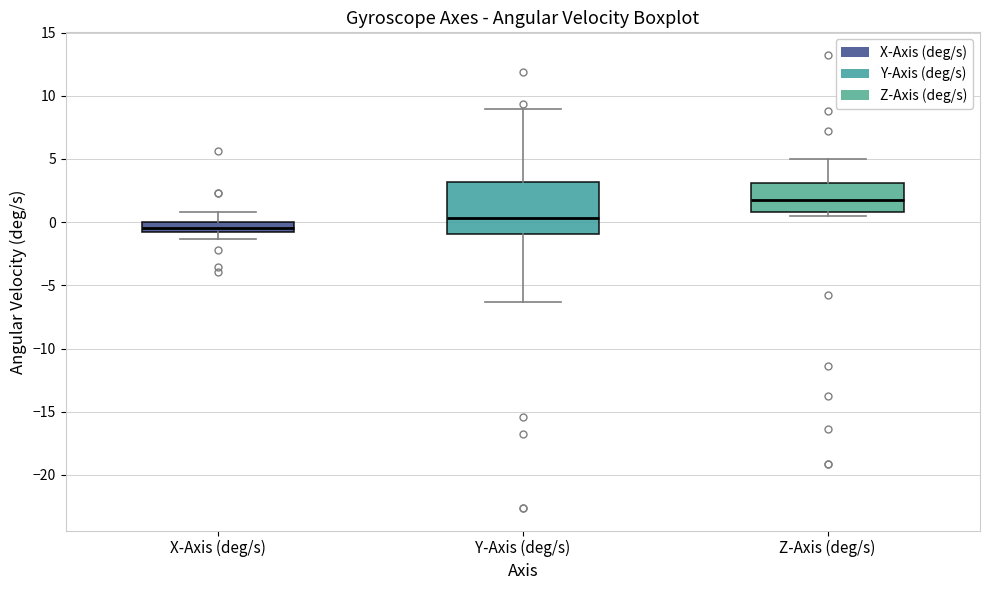

Comparing the boxes themselves (not the whiskers), which one is the tallest?

Y-Axis (deg/s)